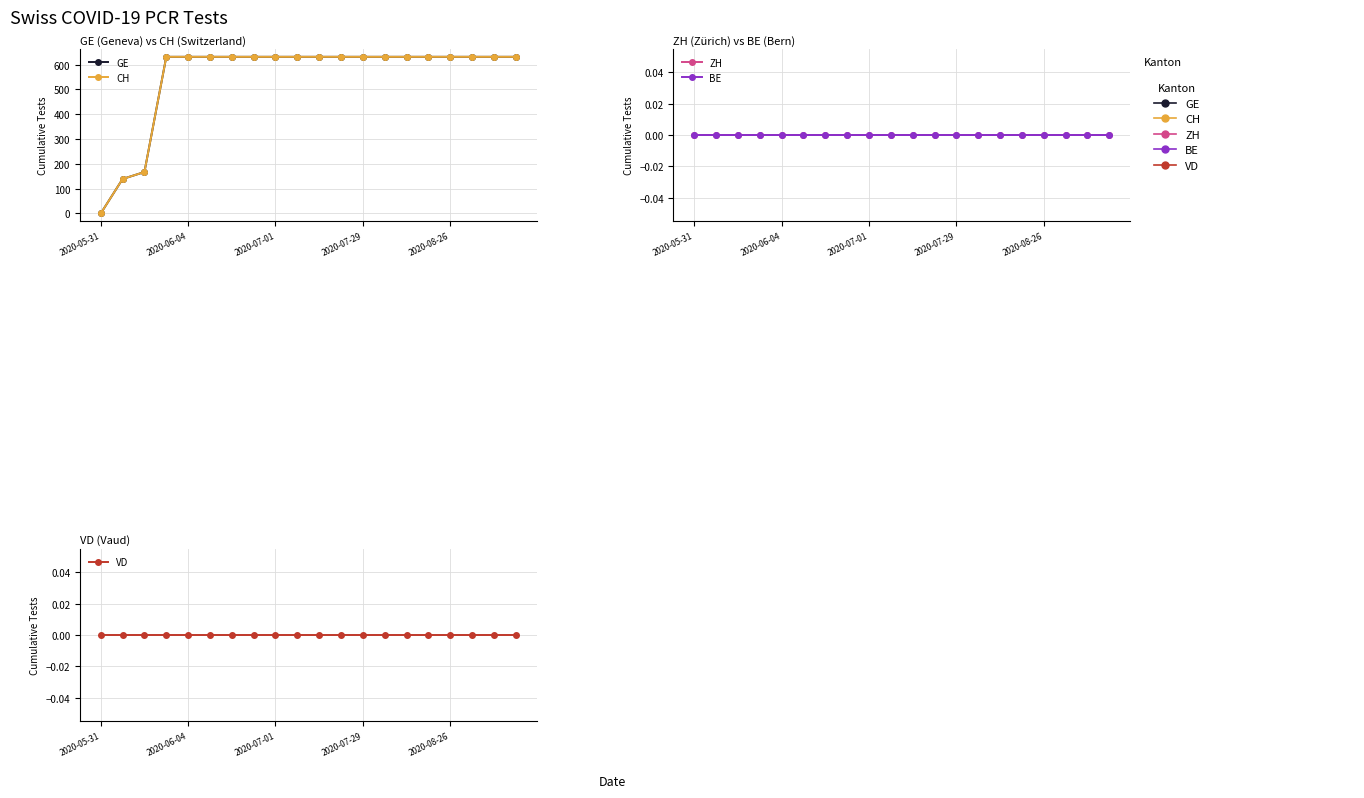

True or false: CH and GE cross at least once.

False